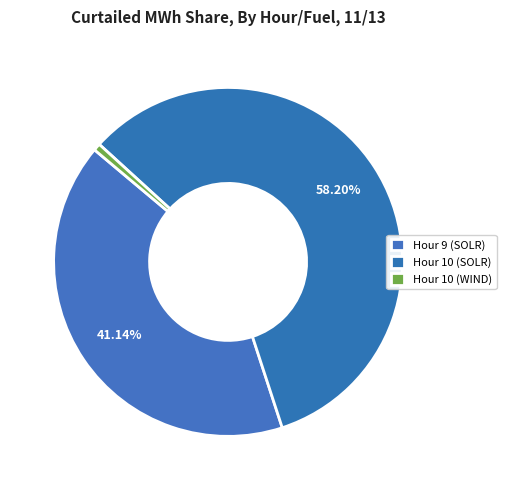

How many slices are in this pie chart?

3